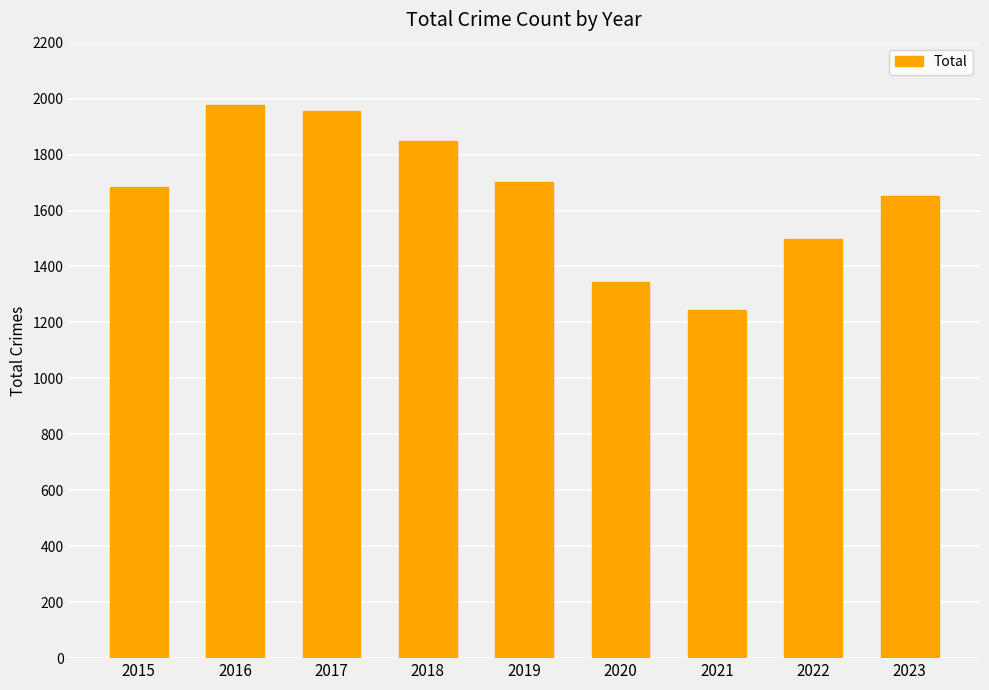

Rank the categories by value from lowest to highest.

2021, 2020, 2022, 2023, 2015, 2019, 2018, 2017, 2016